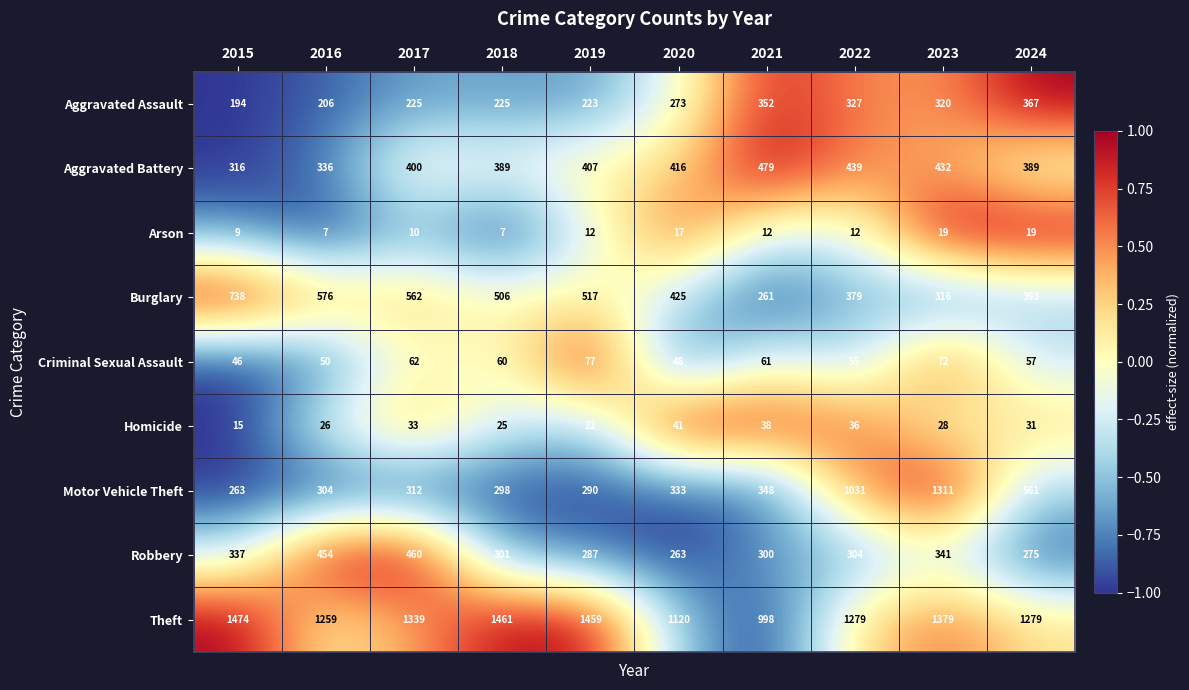

True or false: Motor Vehicle Theft has a value of 397 at 2016.

False